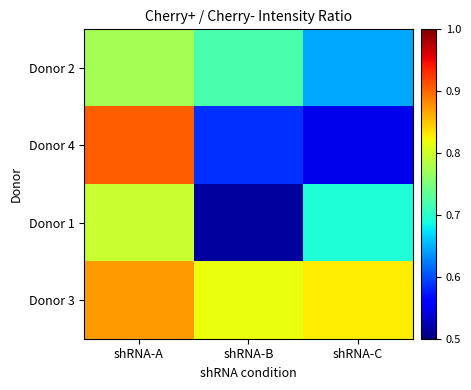

Between shRNA-B and shRNA-C, which is larger?

shRNA-B